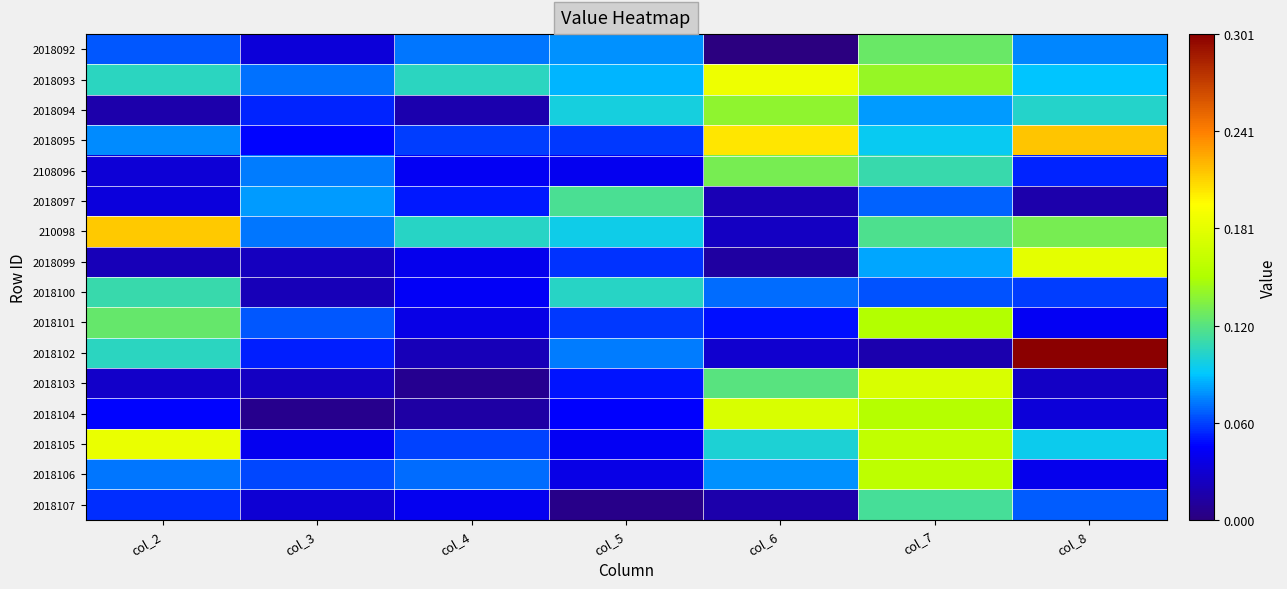

At which category is the sum across all series the highest?

col_7